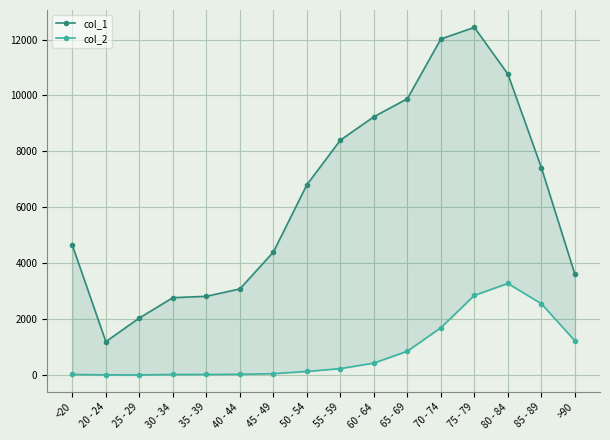

At which category is the sum across all series the highest?

75 - 79